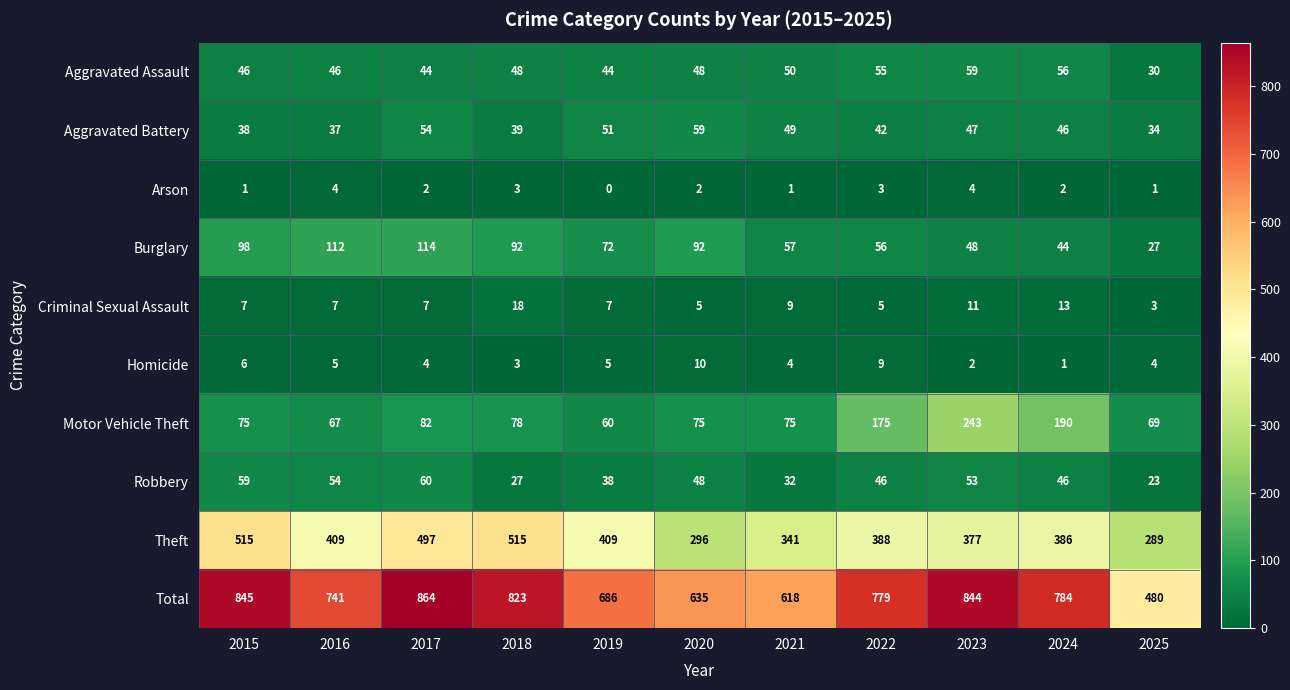

What is the sum of the Aggravated Assault values at 2016 and 2021?

96